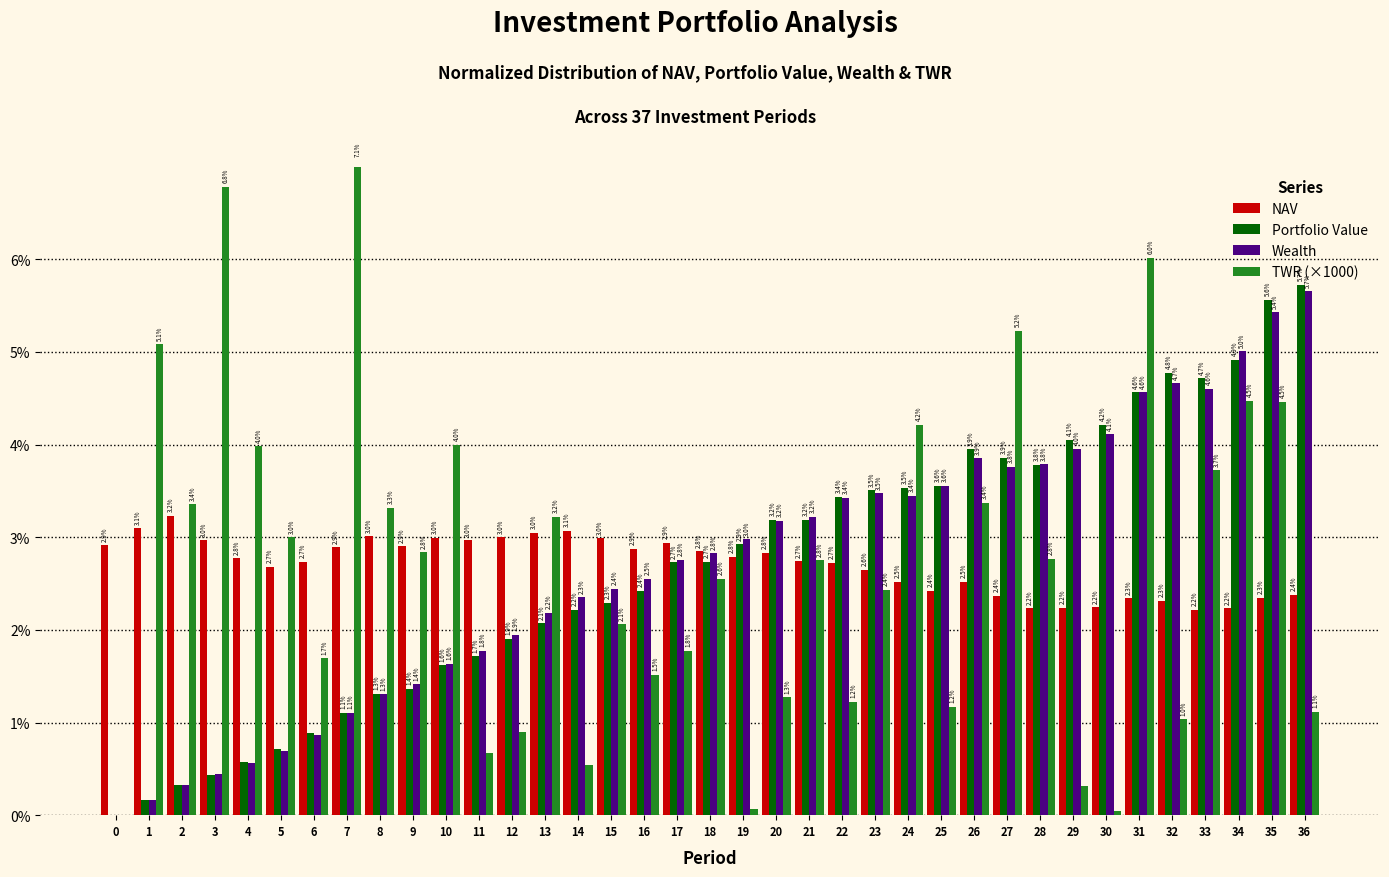

The NAV series shows 2.2 at 29. True or false?

True